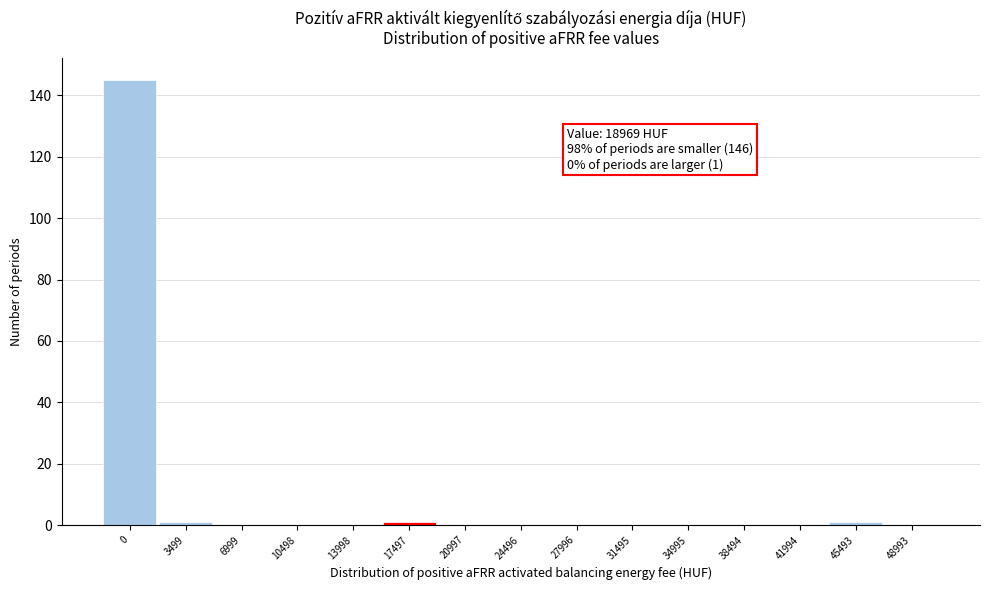

Reading left to right, transcribe all the data shown in this chart.

0=145	3499=1	6999=0	10498=0	13998=0	17497=1	20997=0	24496=0	27996=0	31495=0	34995=0	38494=0	41994=0	45493=1	48993=0